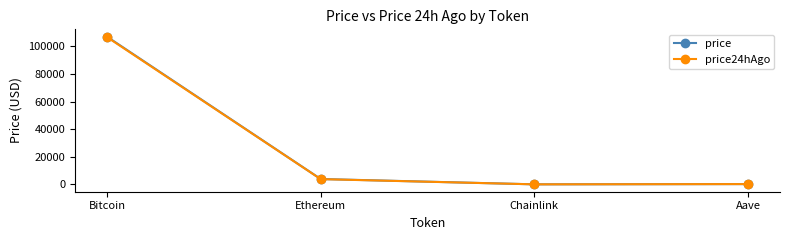

True or false: price has more than 1 points higher than both neighbors.

False